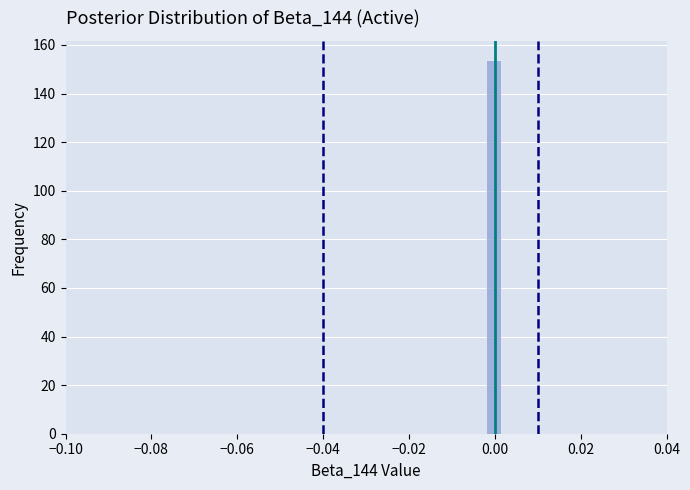

Around what value on the x-axis is the tallest bar? Give the approximate position of its centre, as read against the axis.

0.000